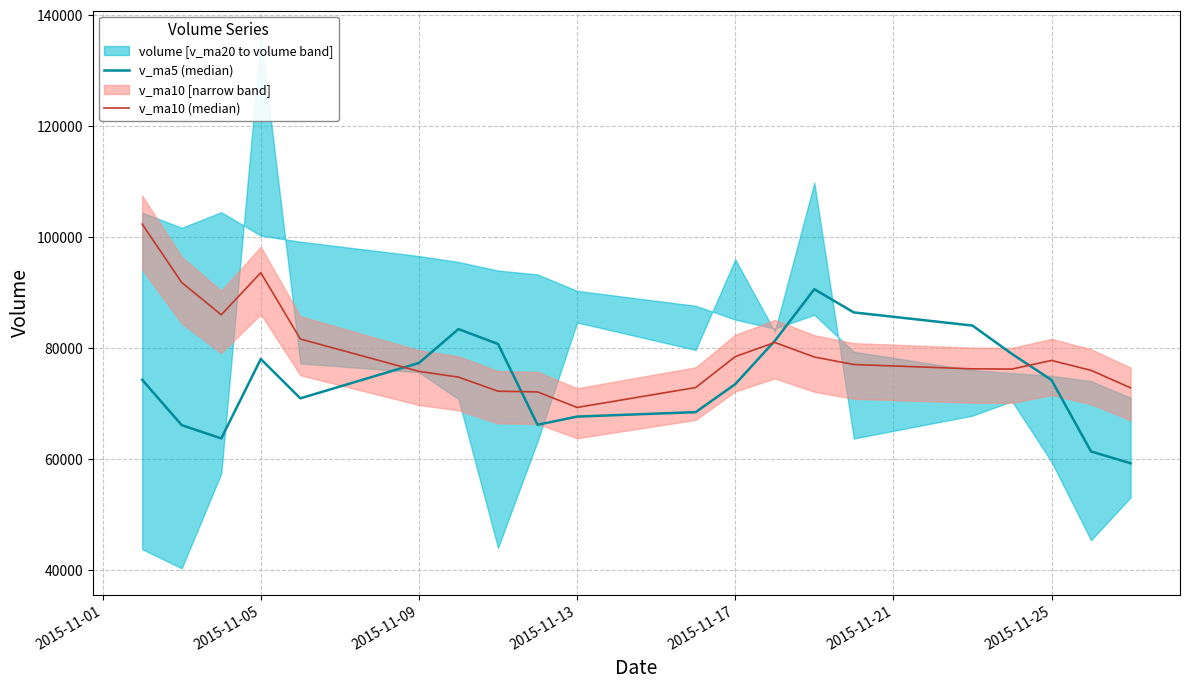

How many lines are shown in the chart?

2